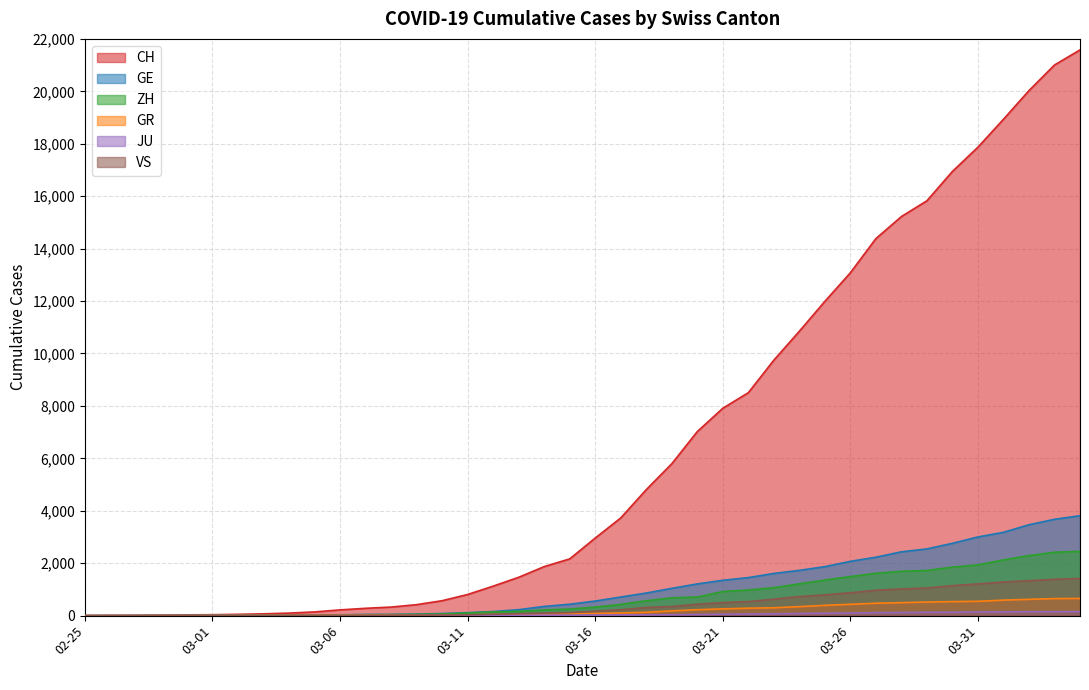

Which series has the largest total across all categories?

CH